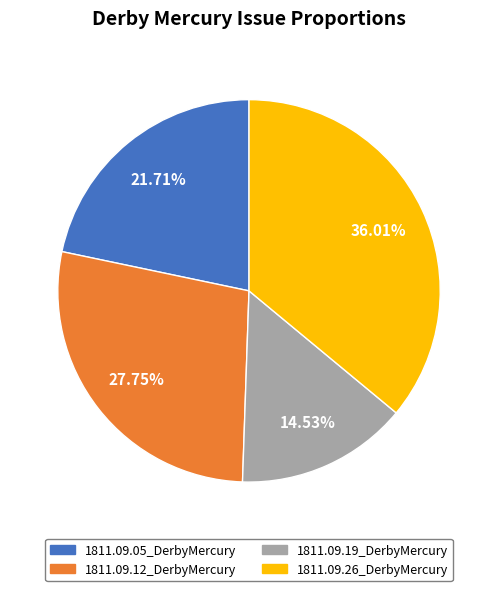

To the nearest percent, what percentage of the pie is 1811.09.19_DerbyMercury?

15%